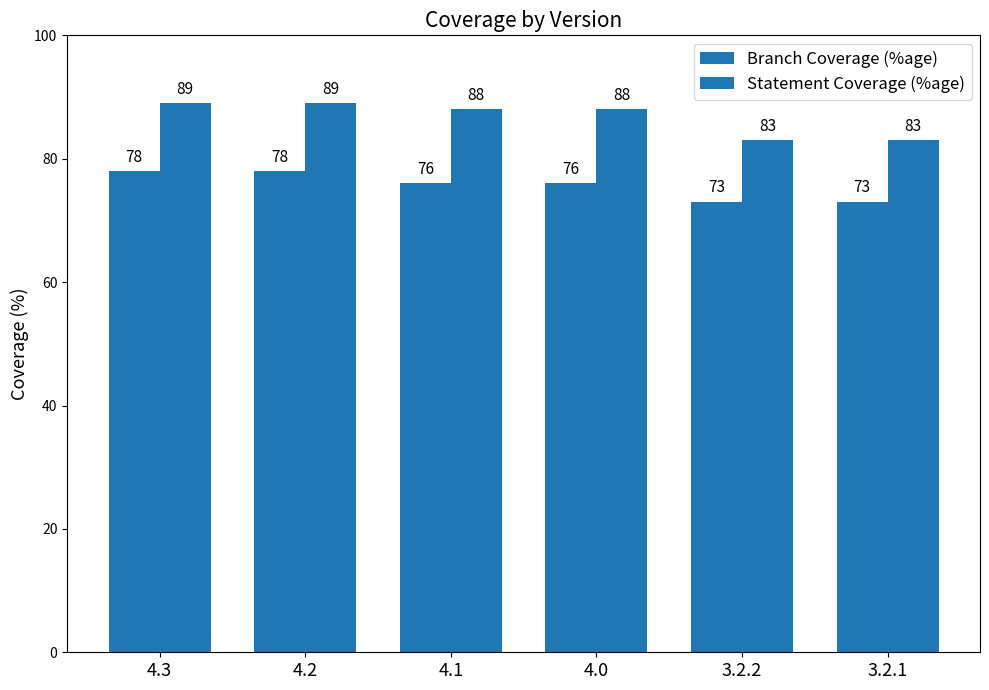

List the series in order of their peak value, highest first.

Statement Coverage (%age), Branch Coverage (%age)